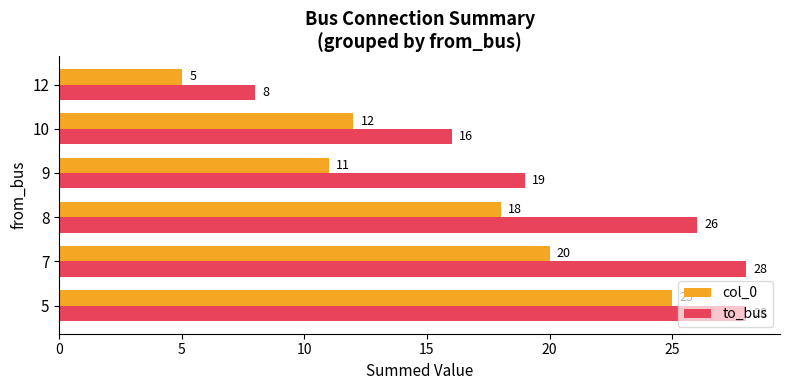

The col_0 series shows 39 at 5. True or false?

False